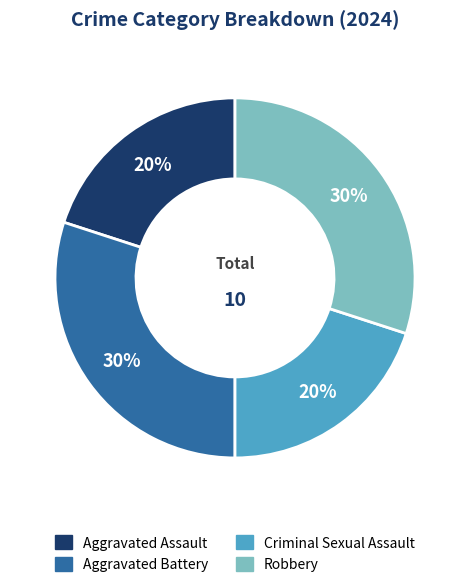

To the nearest percent, what portion does Robbery represent?

30%